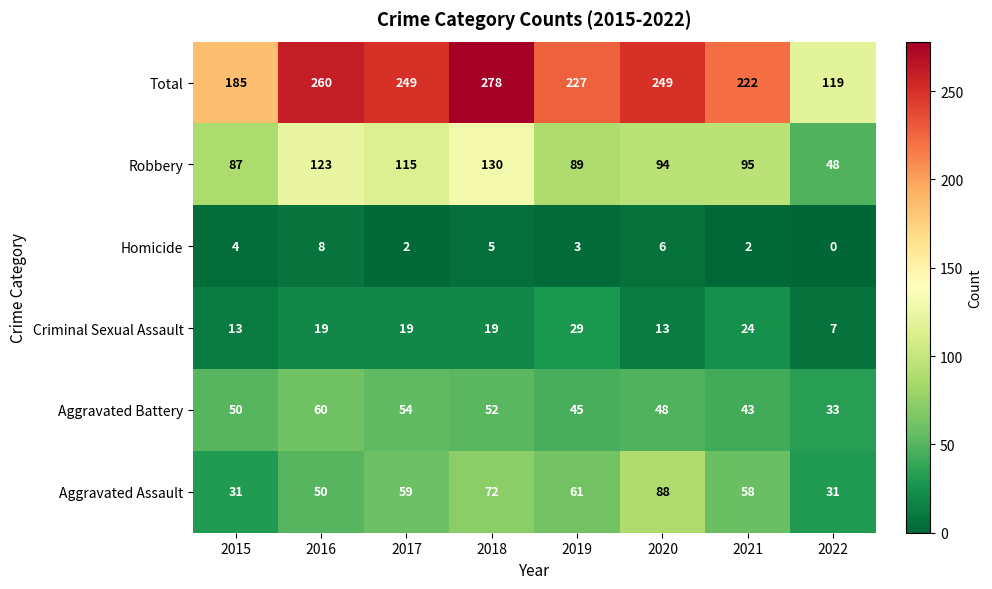

What is the sum of the Aggravated Battery values at 2019 and 2016?

105